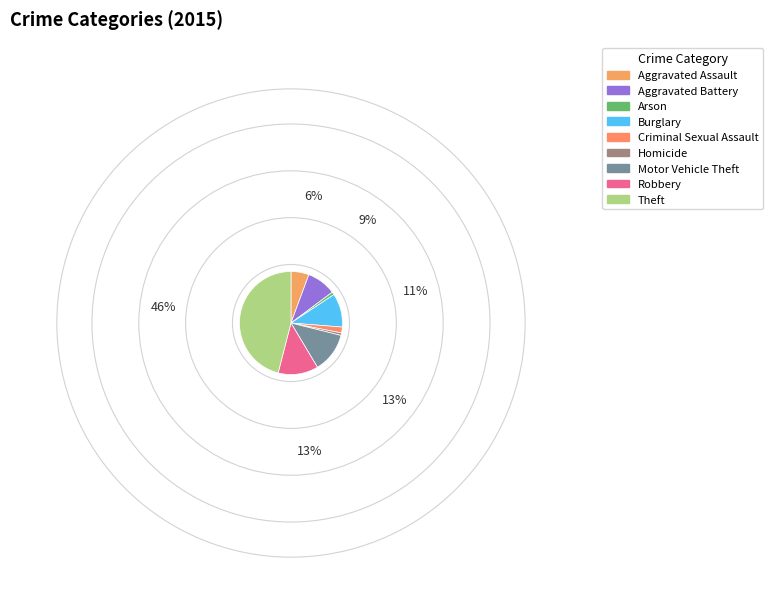

Is there any slice that represents more than half of the pie?

No